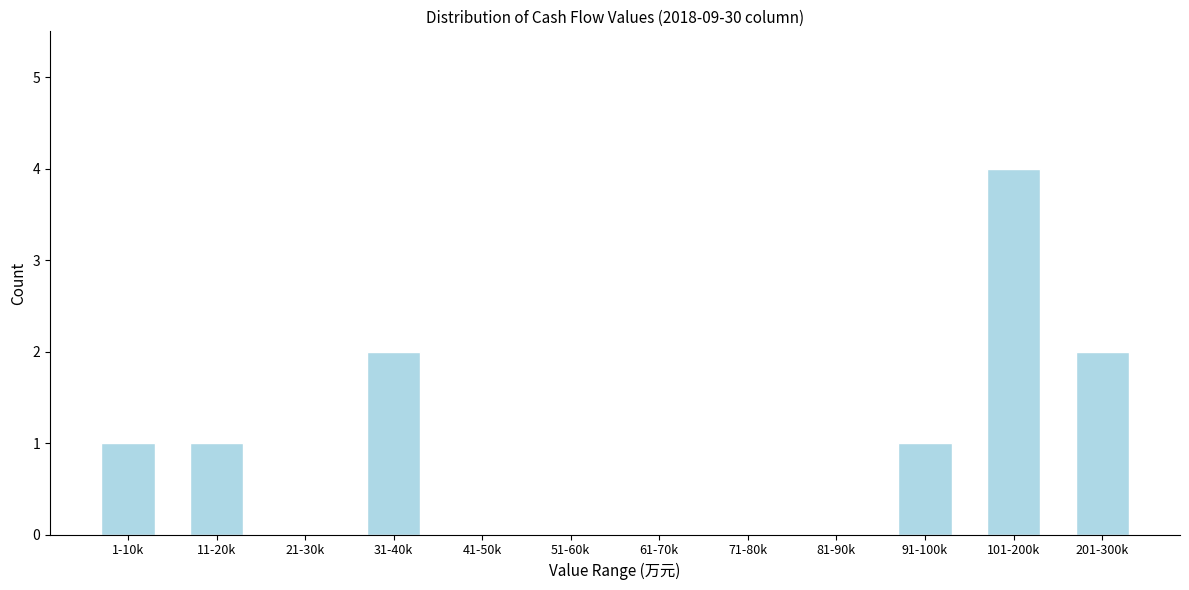

Reading left to right, extract all data points from this chart.

1-10k=1	11-20k=1	21-30k=0	31-40k=2	41-50k=0	51-60k=0	61-70k=0	71-80k=0	81-90k=0	91-100k=1	101-200k=4	201-300k=2